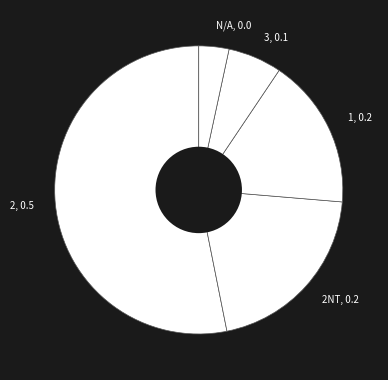

The 3, 0.1 slice represents 6% of the pie. True or false?

True